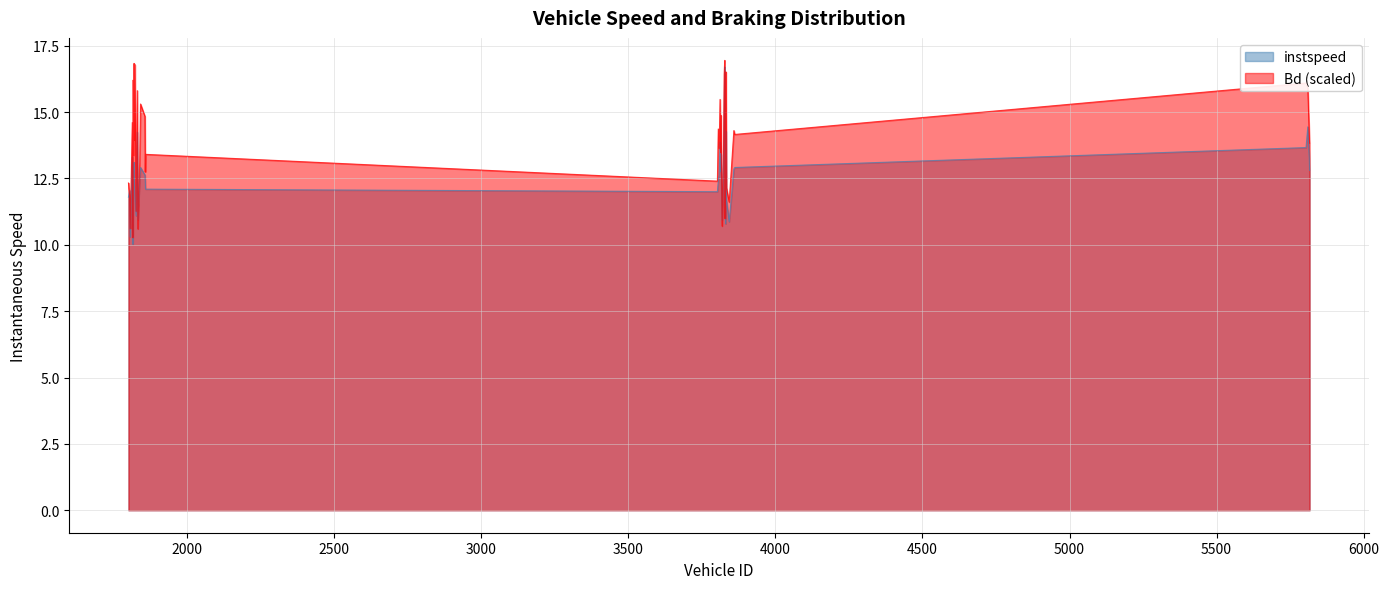

Where do Bd and instspeed first cross each other?

1801 and 1805